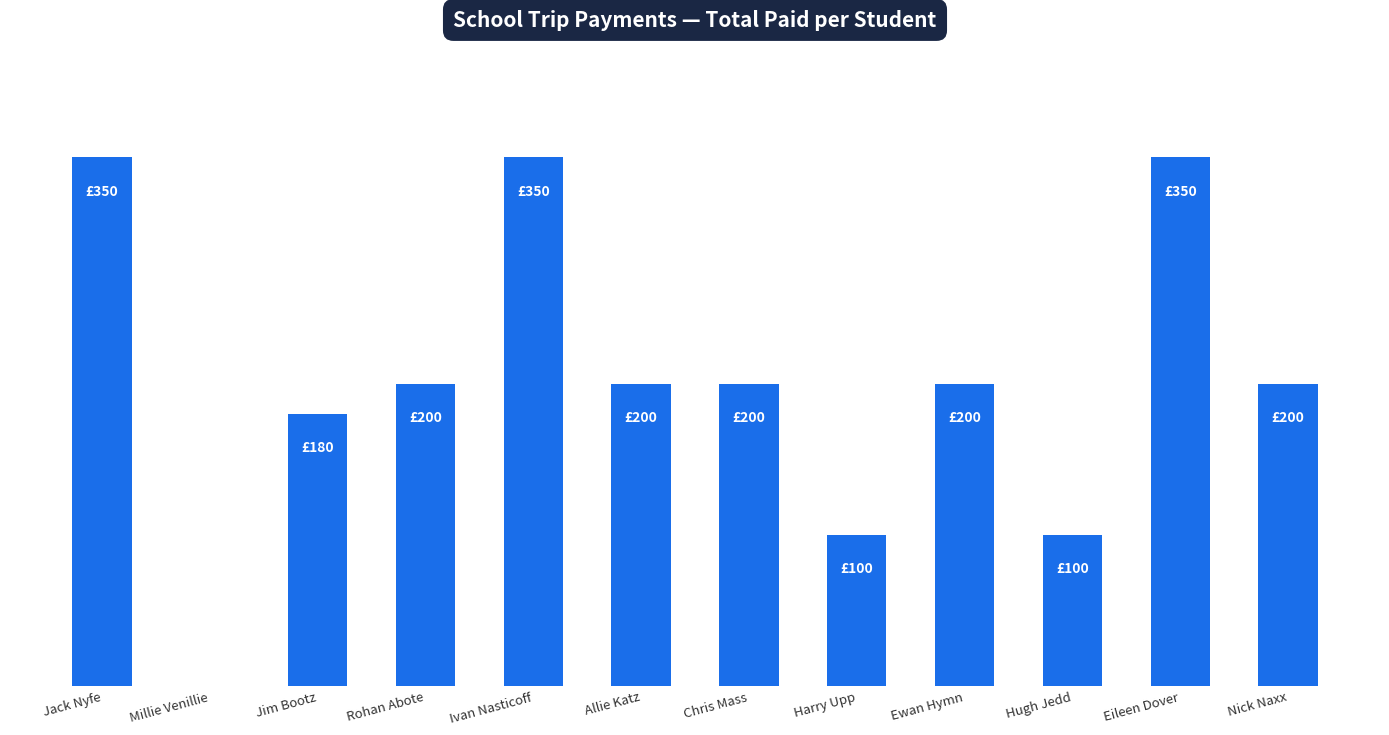

Rank the categories by value from lowest to highest.

Millie Venillie, Harry Upp, Hugh Jedd, Jim Bootz, Rohan Abote, Allie Katz, Chris Mass, Ewan Hymn, Nick Naxx, Jack Nyfe, Ivan Nasticoff, Eileen Dover